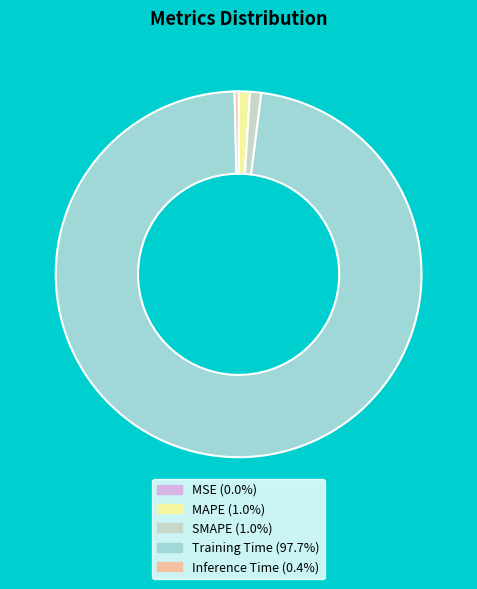

Which slice represents more than half of the pie?

Training Time